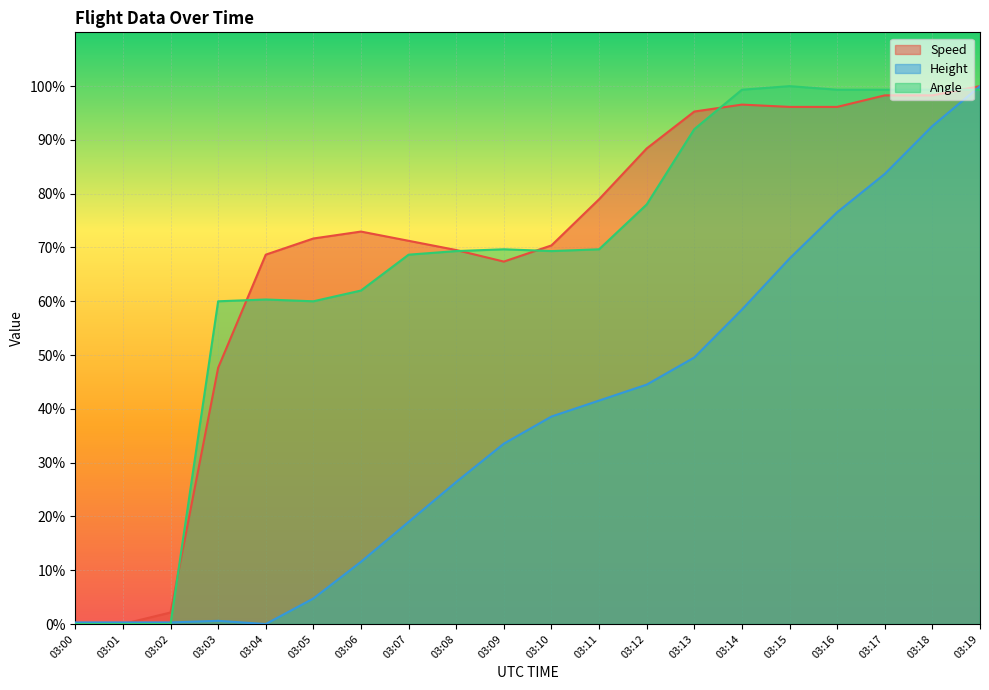

How many lines are shown in the chart?

3